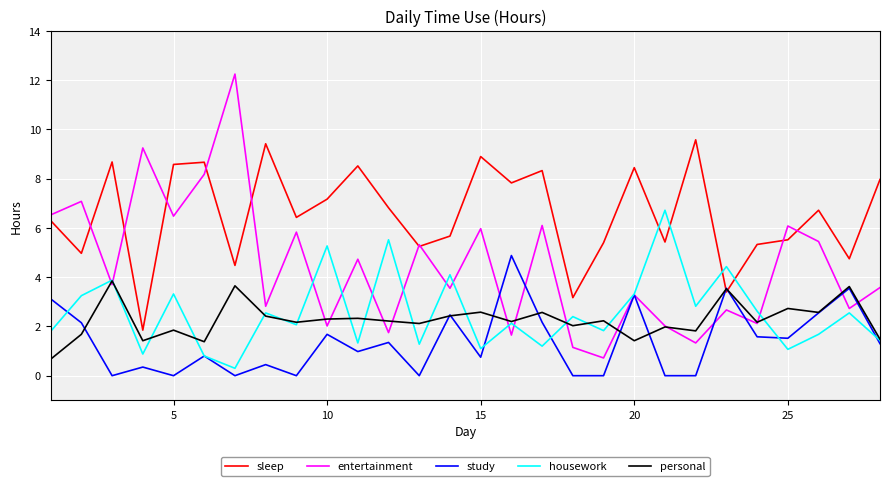

Rank the series by their maximum value, from lowest to highest.

personal, study, housework, sleep, entertainment